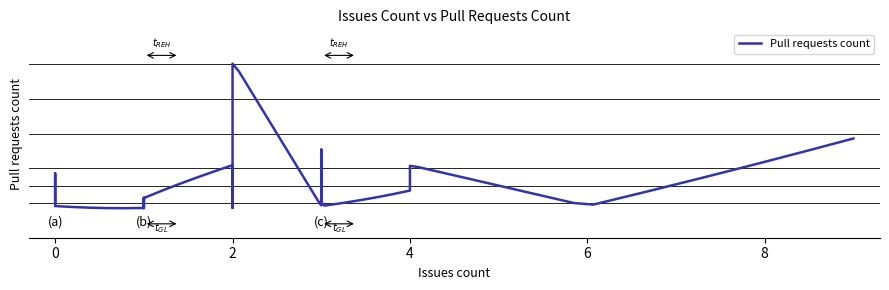

What is the average value?

1